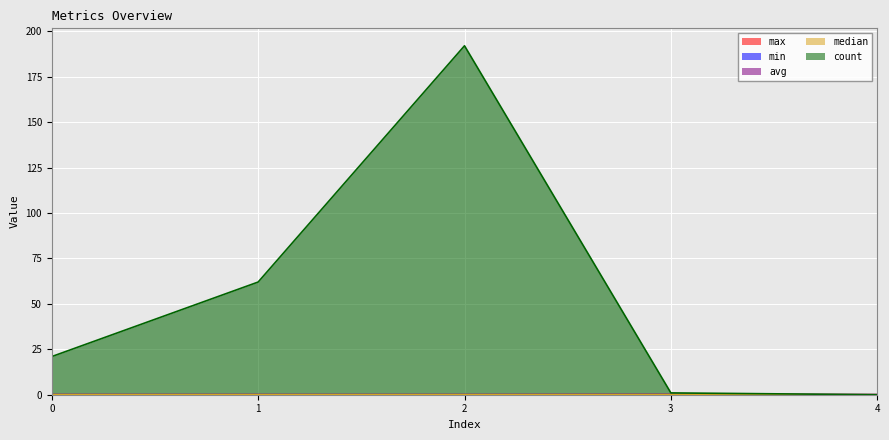

How many distinct data groups are displayed?

5